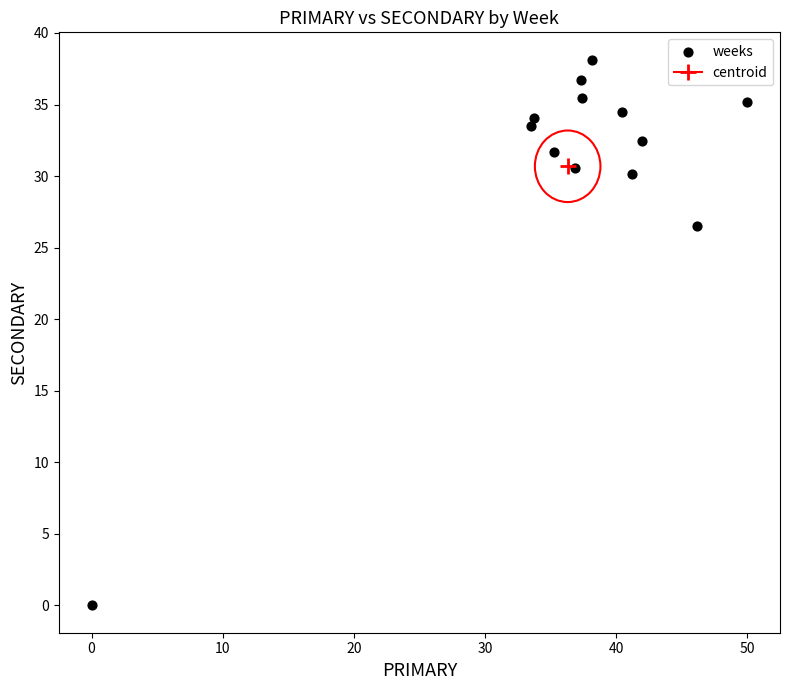

What Y value in the scatter plot is closest to 19?

26.5